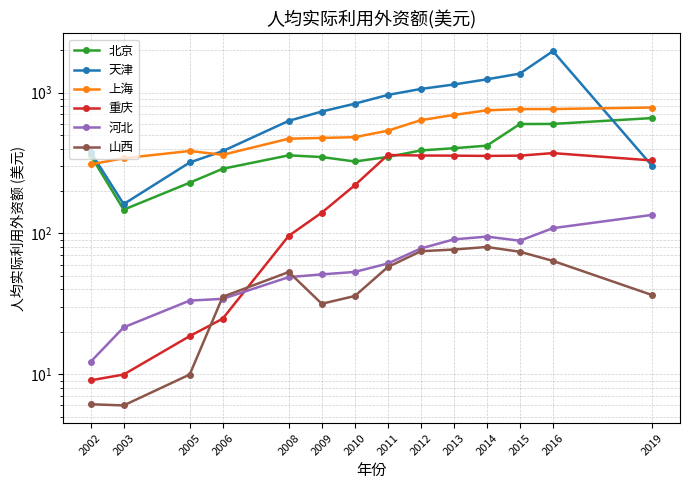

The 上海 series shows 694.8 at 2013. True or false?

True